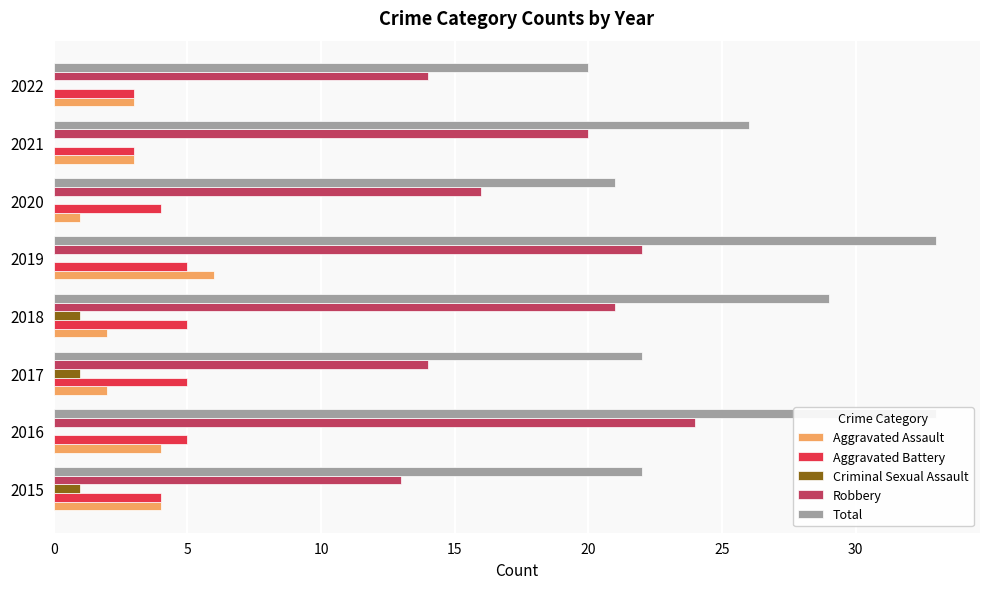

At which category is the sum across all series the highest?

5